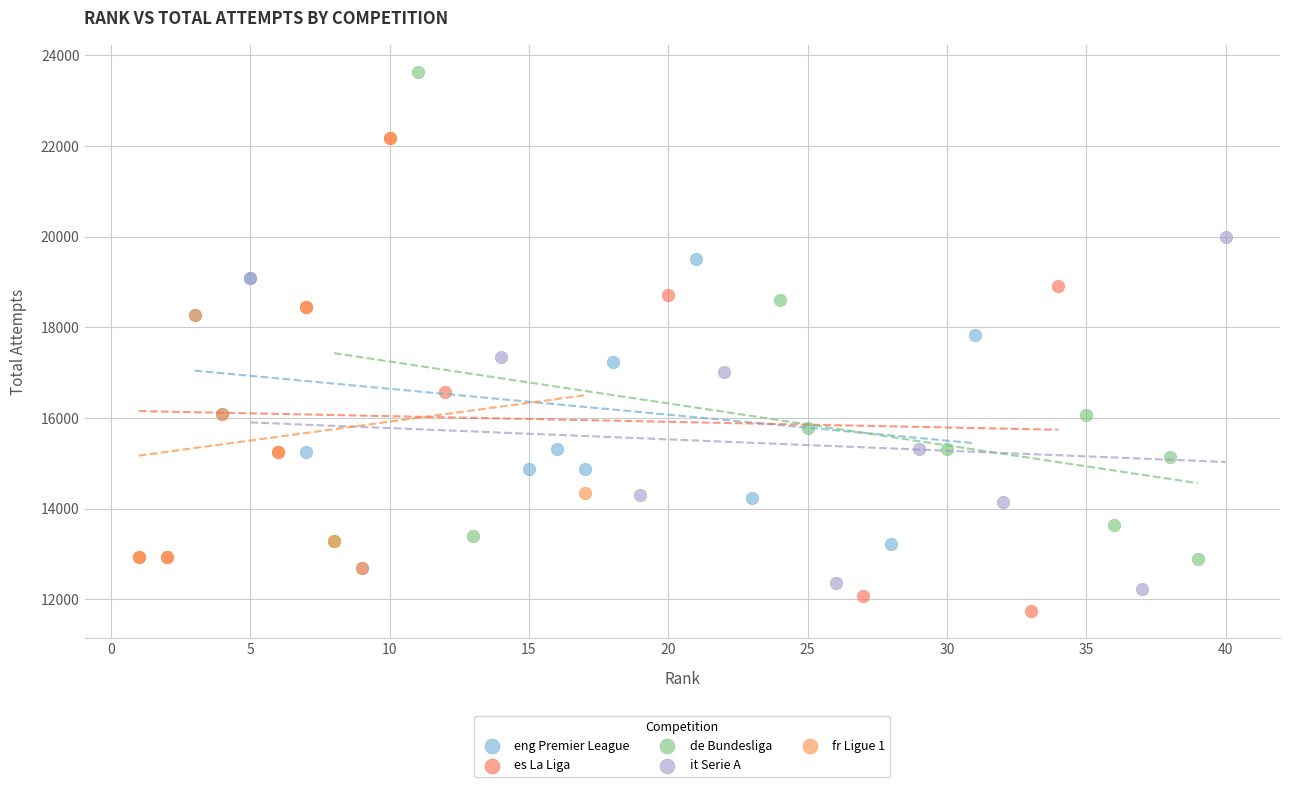

What are all the series names shown in the legend?

eng Premier League, es La Liga, de Bundesliga, it Serie A, fr Ligue 1